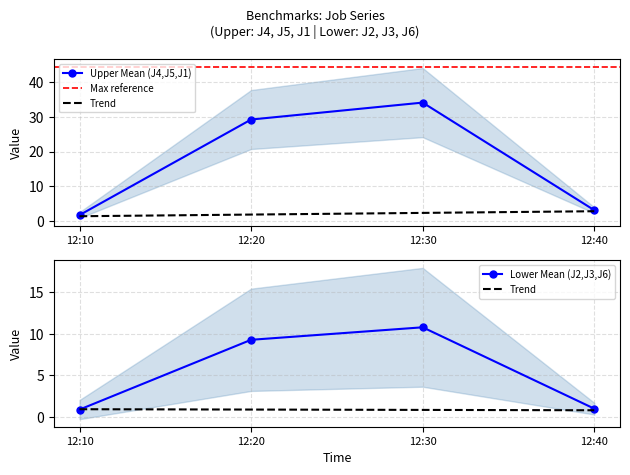

The J5 series shows 3.5 at 12:40. True or false?

True